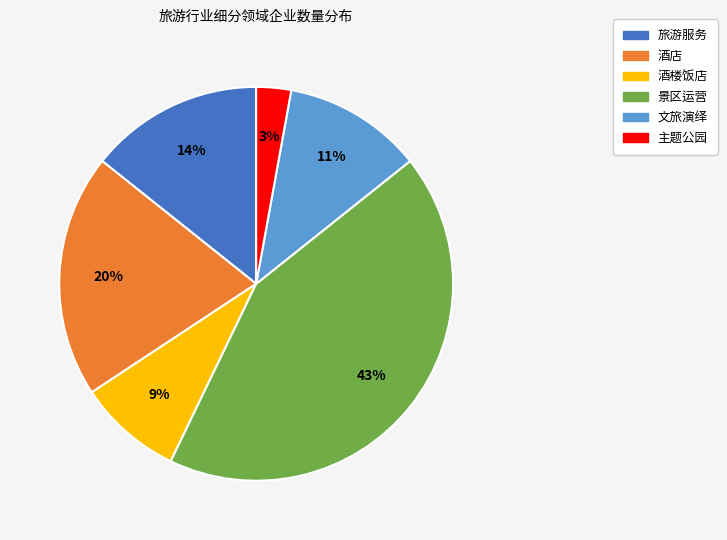

Count the number of slices in the pie.

6